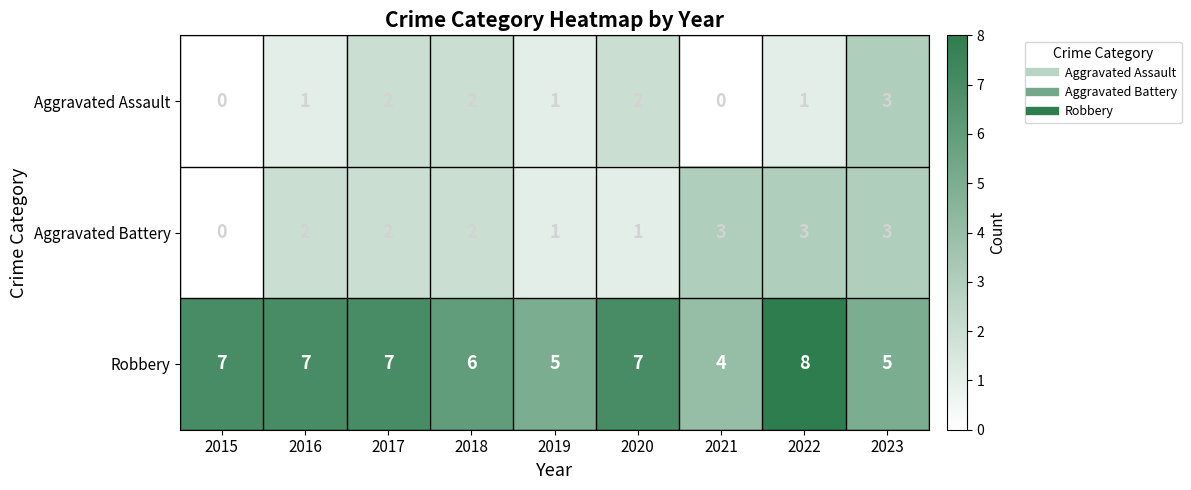

Reading left to right, what are all the values shown in this chart?

Aggravated Assault: 2015=0	2016=1	2017=2	2018=2	2019=1	2020=2	2021=0	2022=1	2023=3
Aggravated Battery: 2015=0	2016=2	2017=2	2018=2	2019=1	2020=1	2021=3	2022=3	2023=3
Robbery: 2015=7	2016=7	2017=7	2018=6	2019=5	2020=7	2021=4	2022=8	2023=5